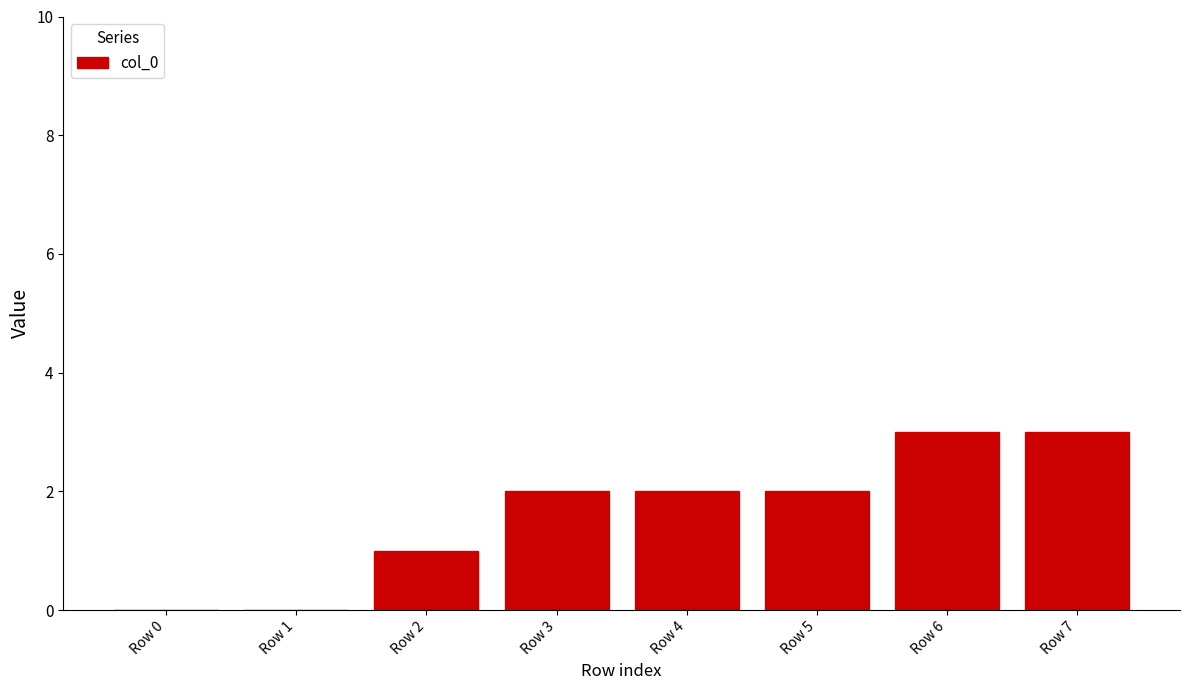

What is the sum of all values?

13